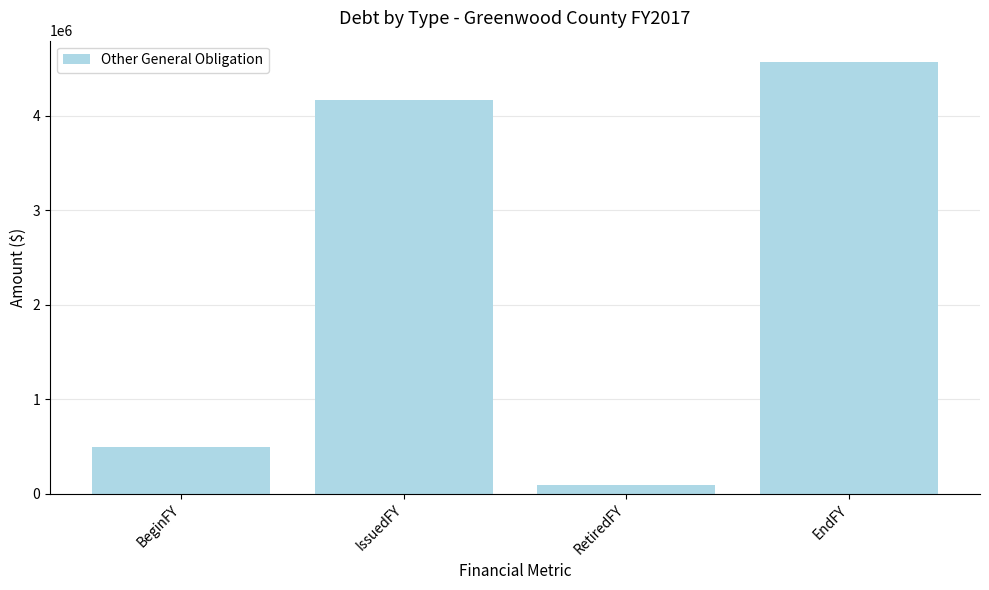

Does the chart contain stacked bars?

No